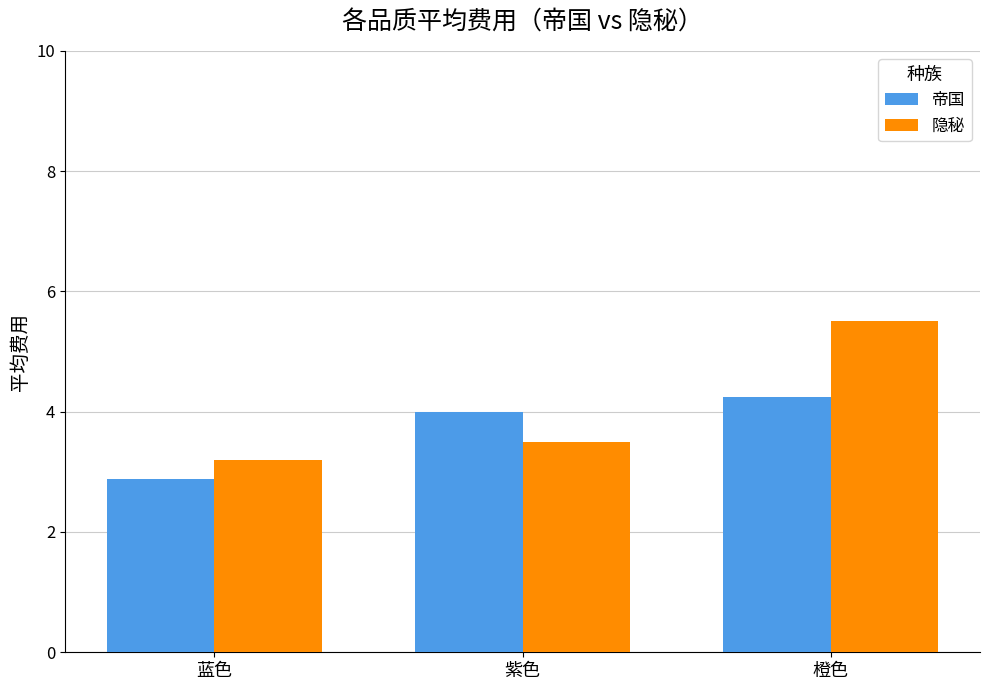

How many groups of bars are there?

3